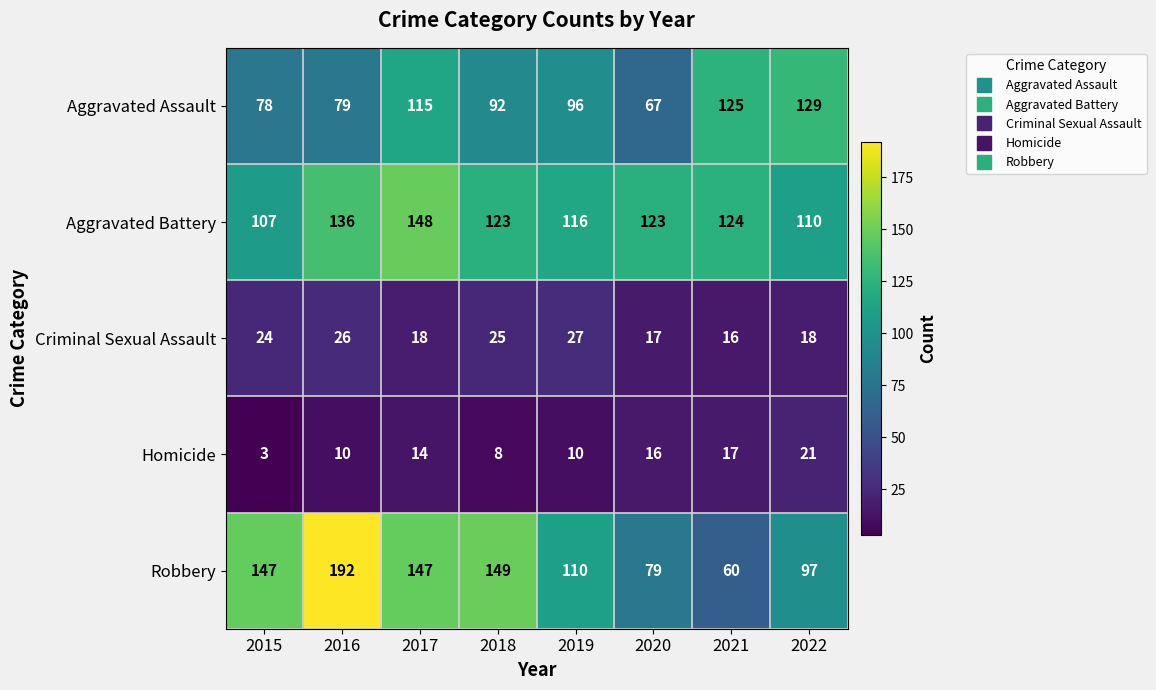

Which label corresponds to the smallest value in the chart?

2015